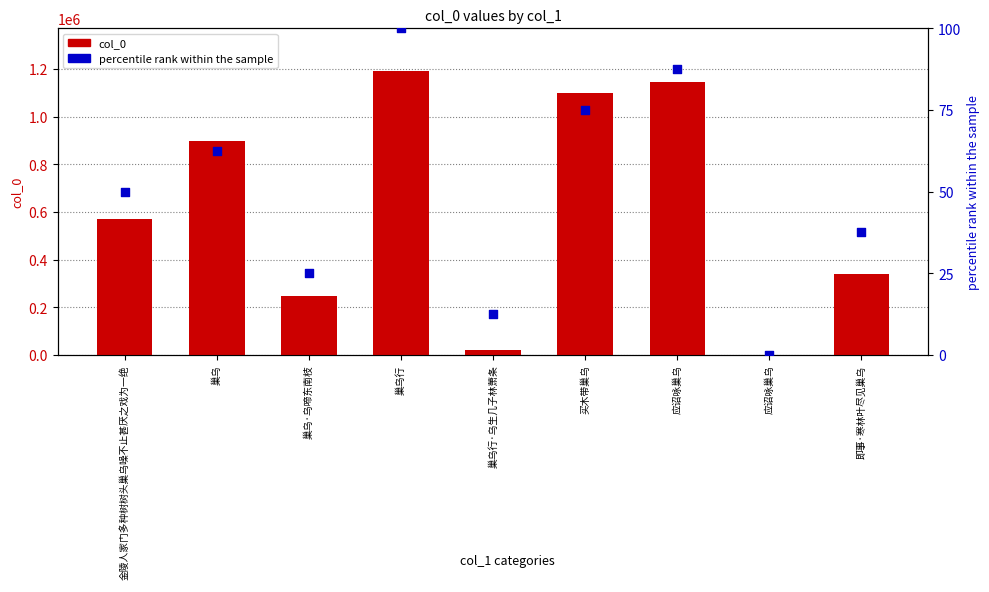

At how many categories does at least one series exceed 1087458?

3